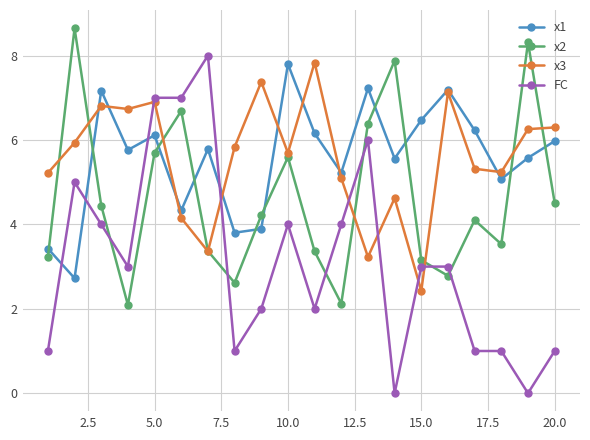

What are all the series names shown in the legend?

x1, x2, x3, FC